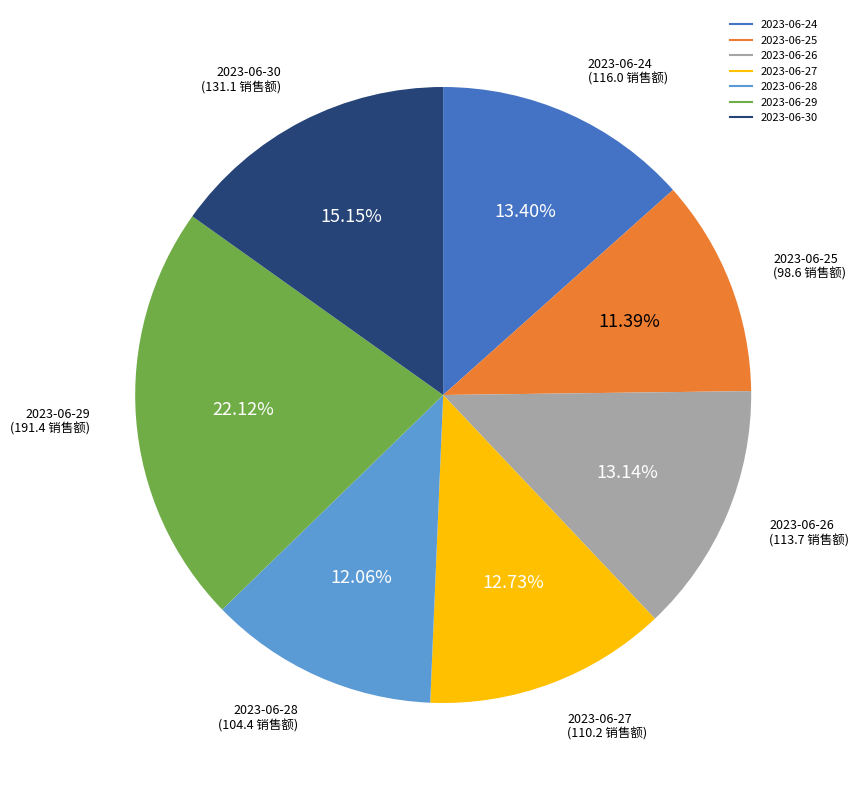

What is the smallest slice in the pie chart?

2023-06-25